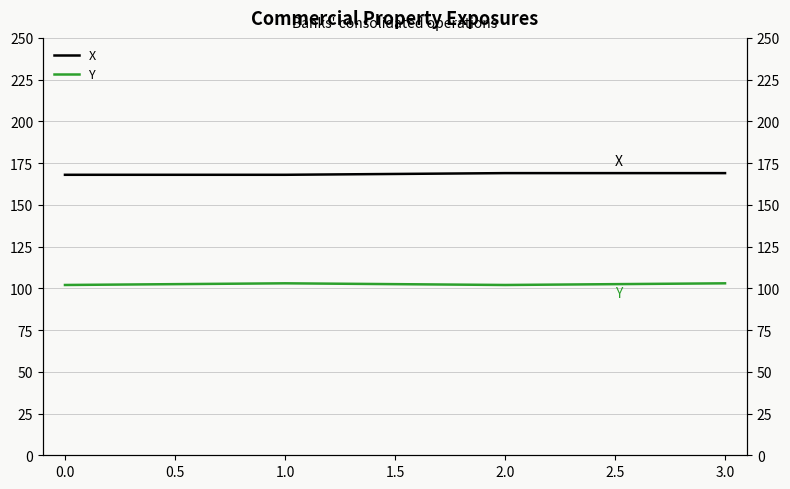

What is the sum of the X values at 0.0 and 2.0?

337